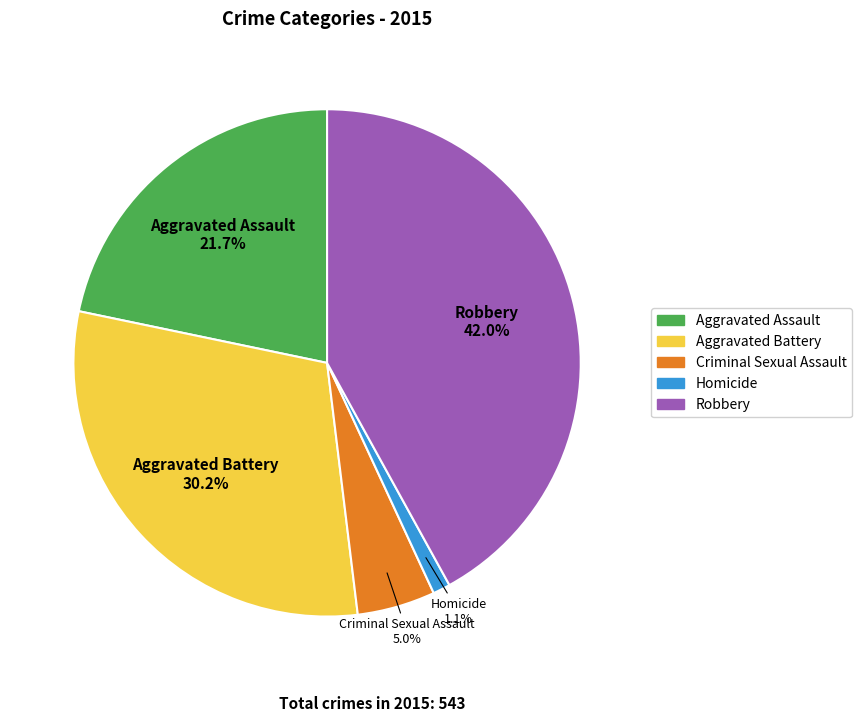

Is it true that Aggravated Battery is 30% of the pie?

True